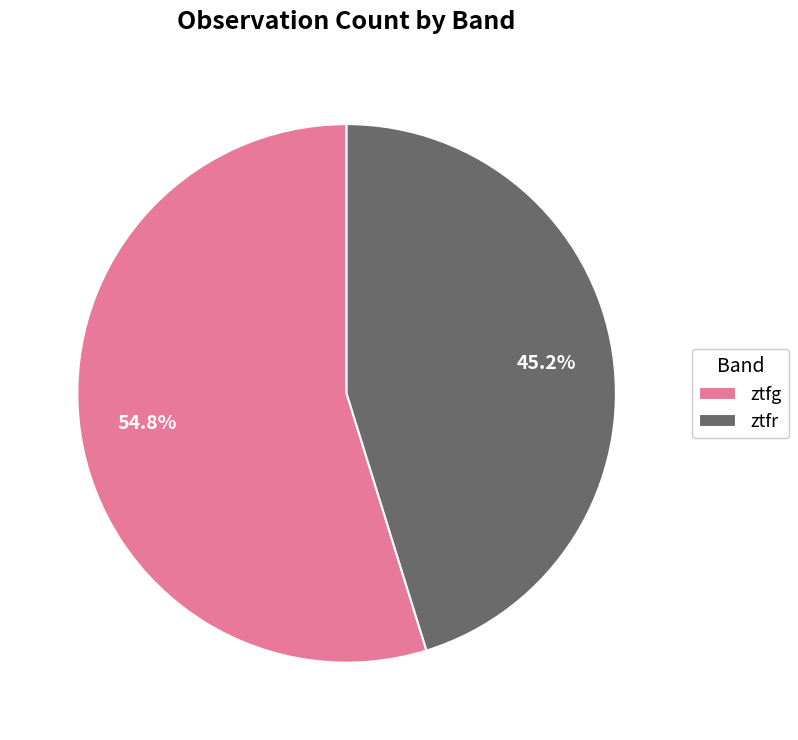

Between ztfg and ztfr, which is larger?

ztfg